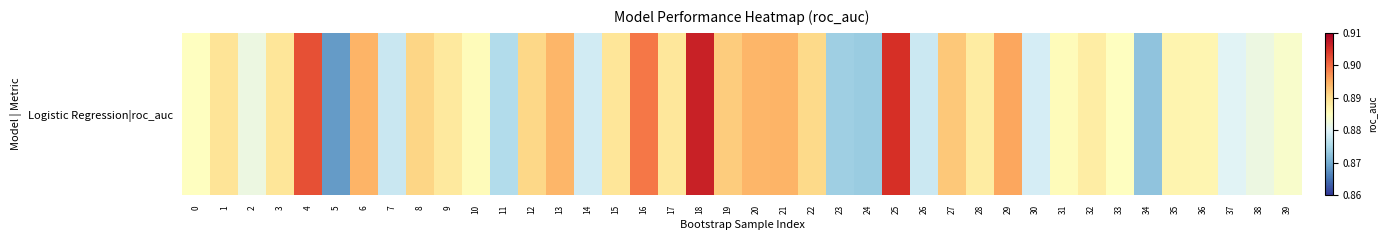

Reading left to right, list all the values displayed in this chart.

0.9	0.9	0.9	0.9	0.9	0.9	0.9	0.9	0.9	0.9	0.9	0.9	0.9	0.9	0.9	0.9	0.9	0.9	0.9	0.9	0.9	0.9	0.9	0.9	0.9	0.9	0.9	0.9	0.9	0.9	0.9	0.9	0.9	0.9	0.9	0.9	0.9	0.9	0.9	0.9